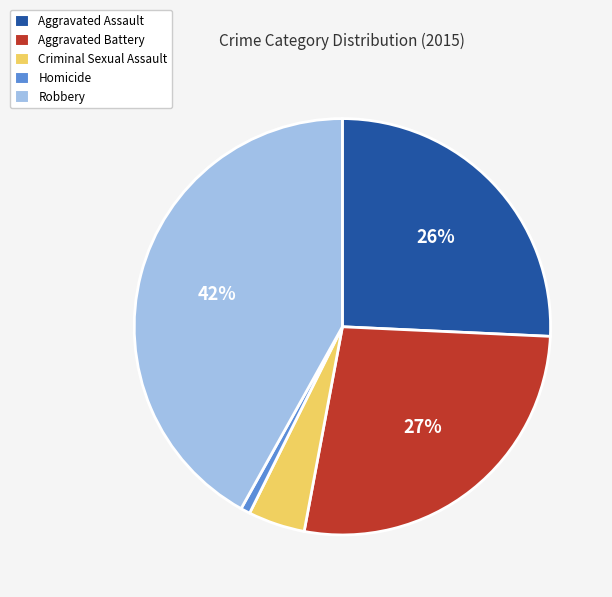

Which category has the biggest portion of the pie?

Robbery